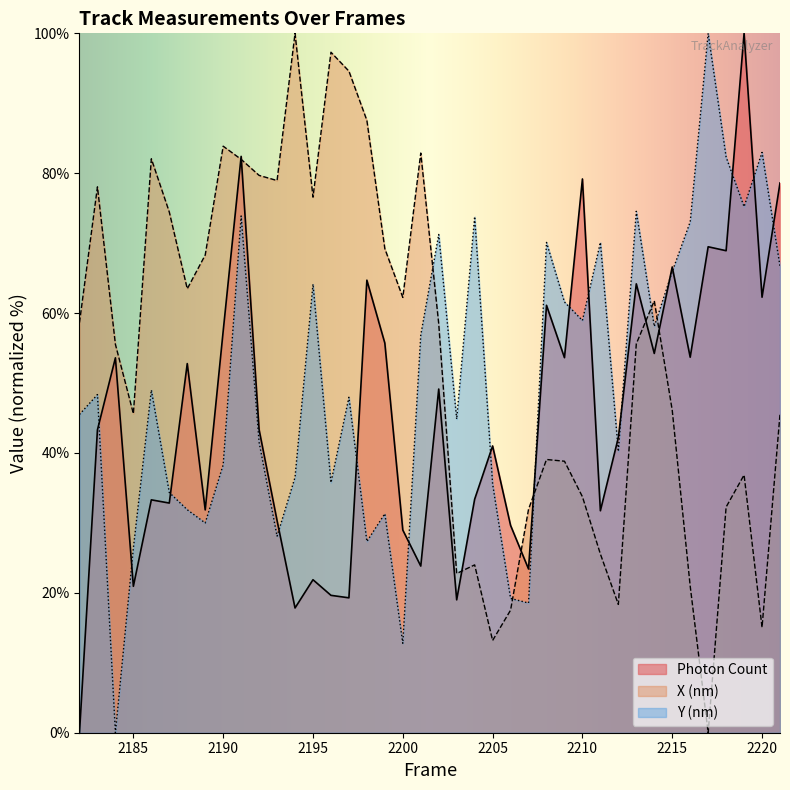

Where does the Photon Count series first go above 43?

2183